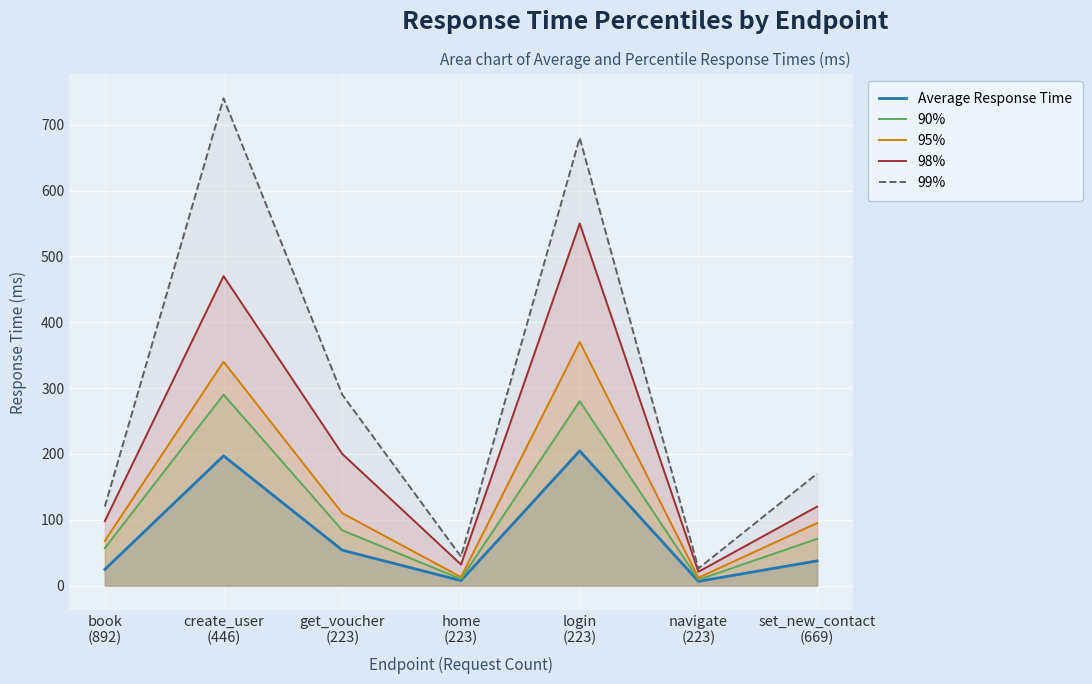

What is the minimum value for 90%?

9.0